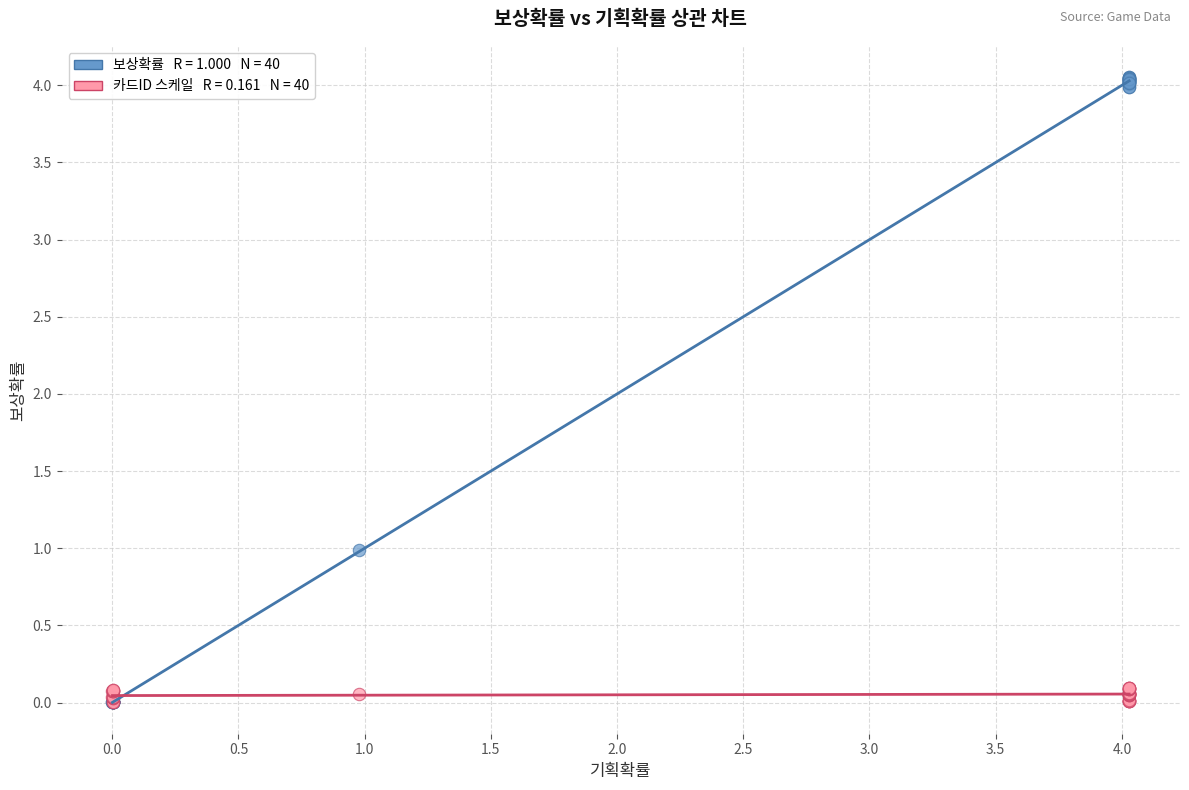

Across all series, what Y value is closest to 2?

1.0